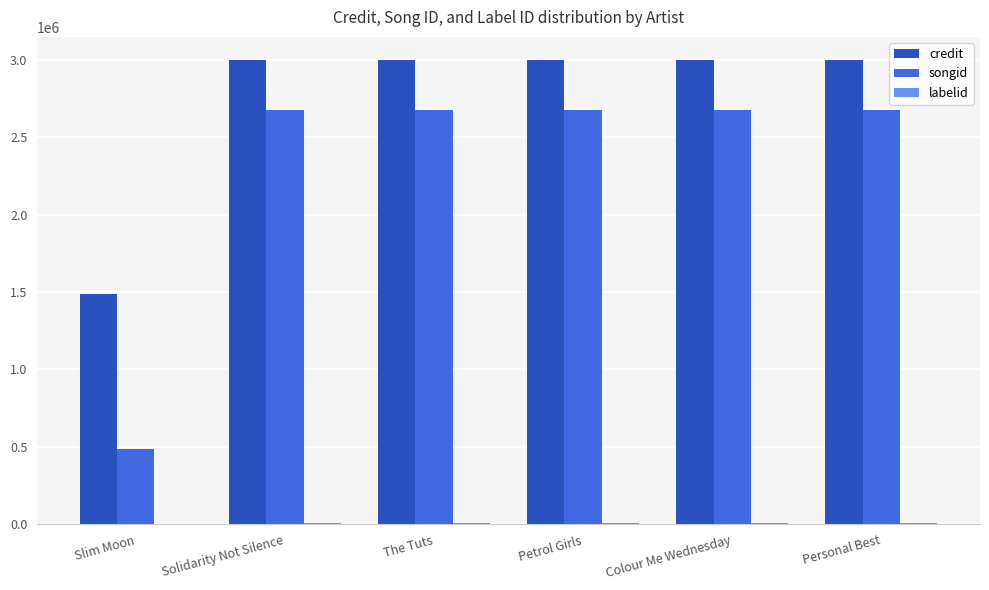

What is the maximum value shown in the chart?

2996711